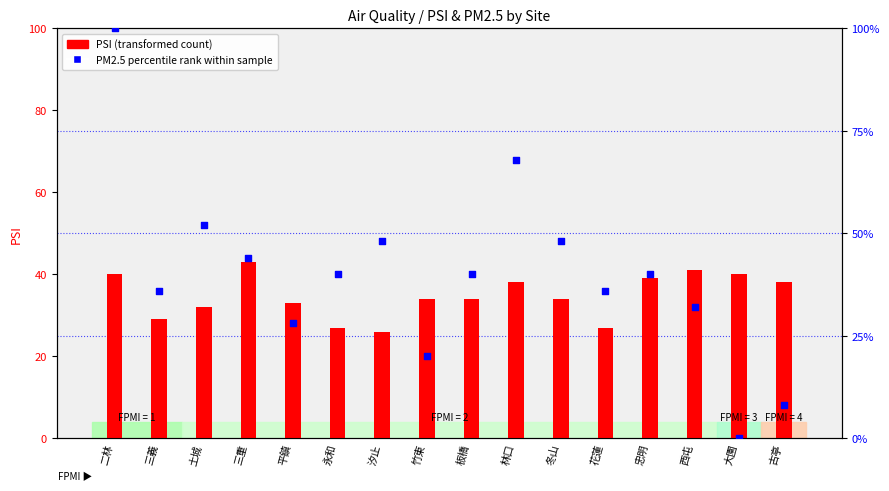

What are all the series names shown in the legend?

PSI (transformed count), PM2.5 percentile rank within sample